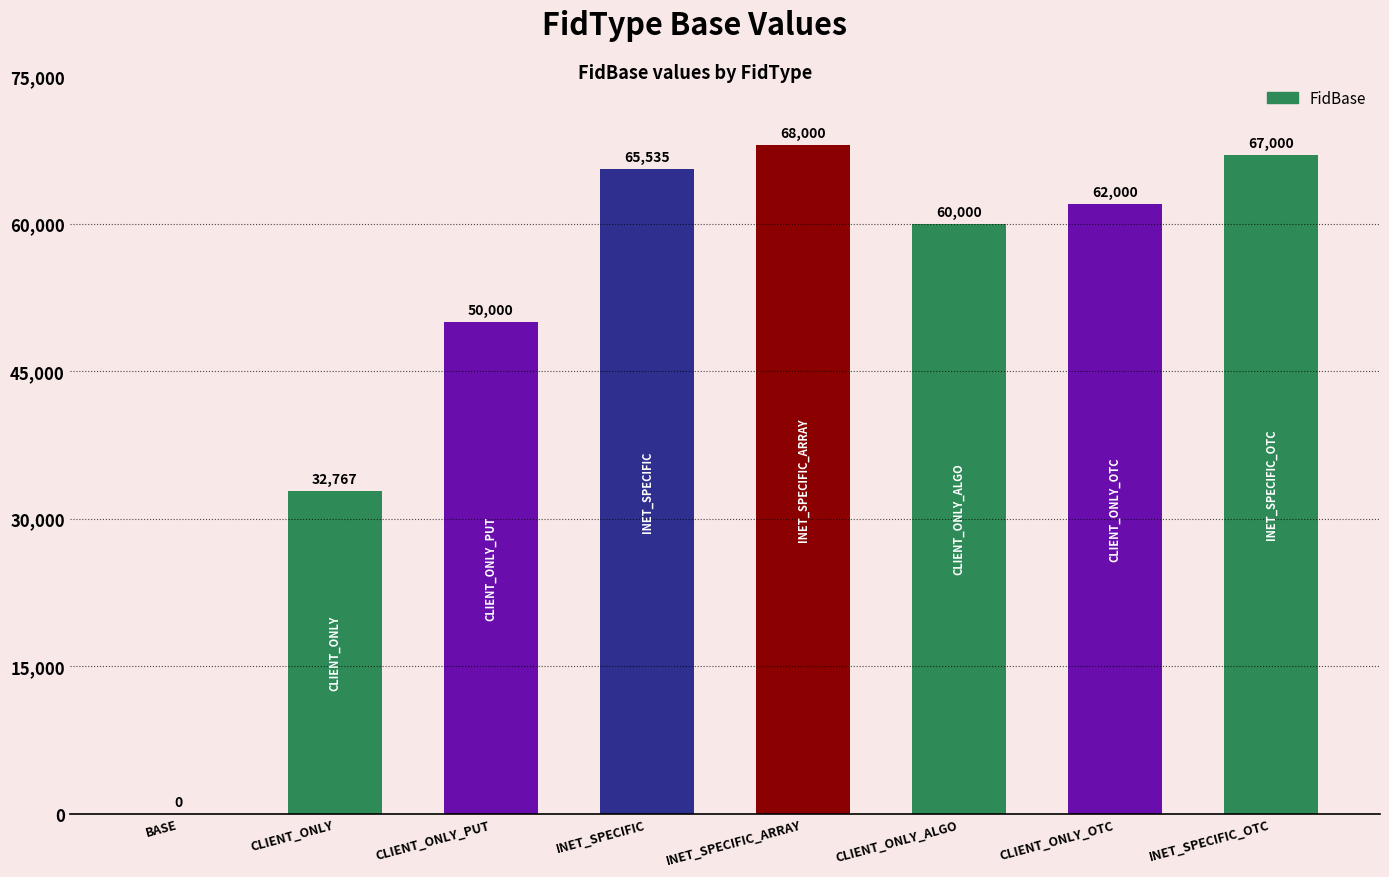

Which has a higher value, INET_SPECIFIC_ARRAY or INET_SPECIFIC?

INET_SPECIFIC_ARRAY